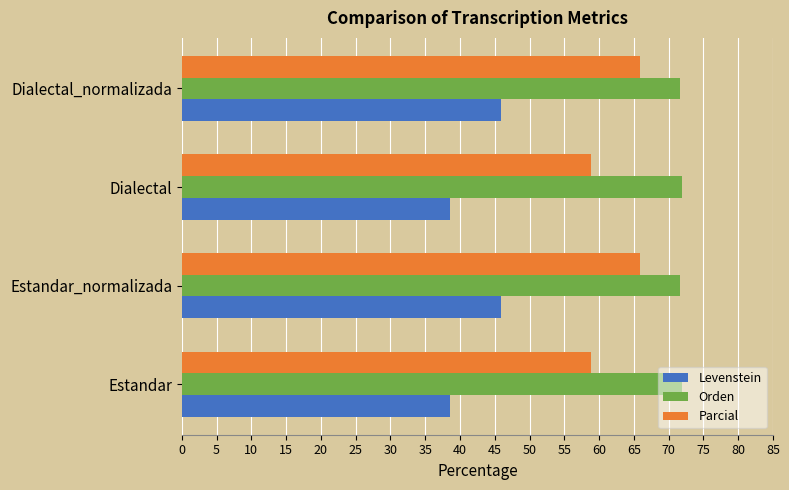

At Estandar, list the series in order from smallest to largest.

Levenstein, Parcial, Orden